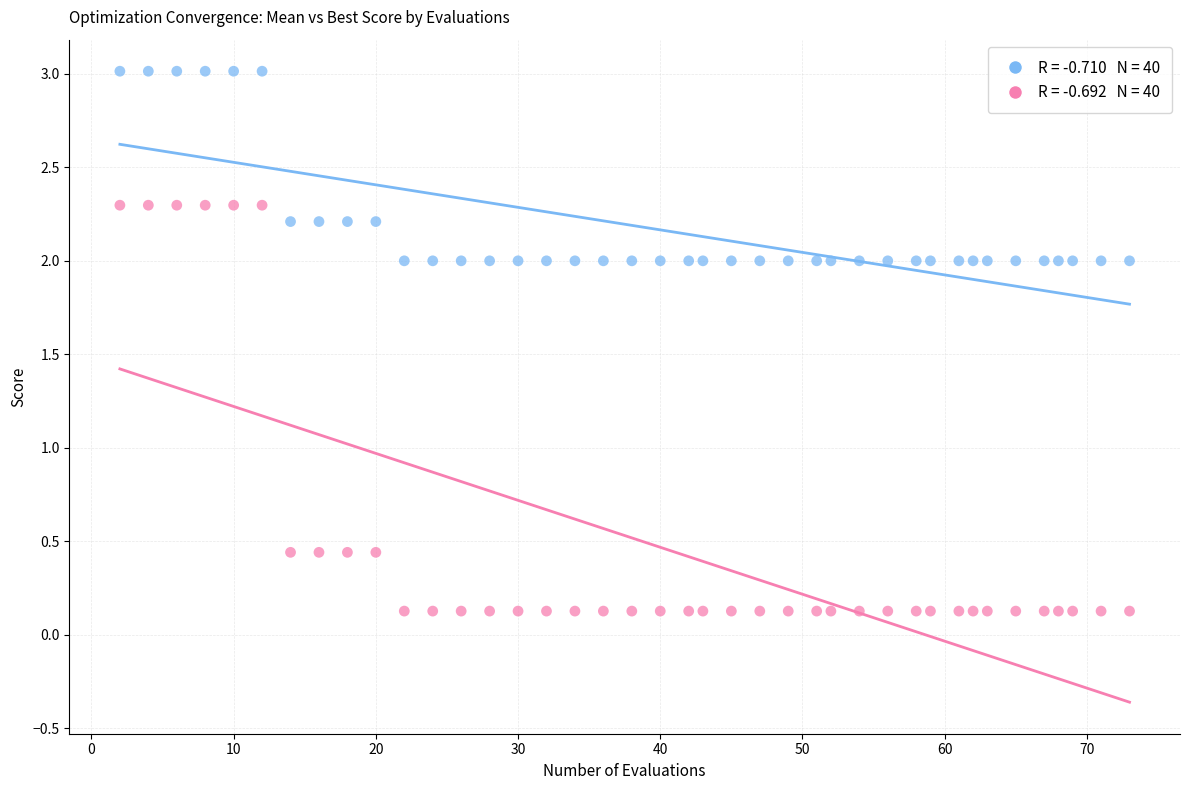

Across all data points, what is the range of X values (max minus min)?

71.0